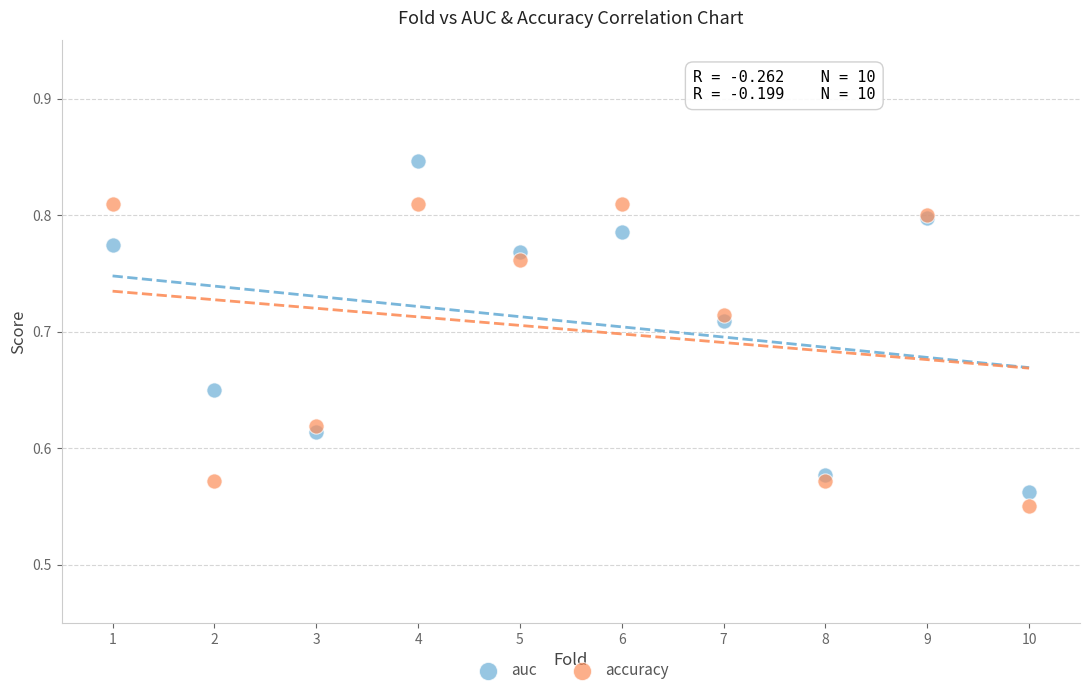

Which series has the largest Y range (max minus min)?

auc